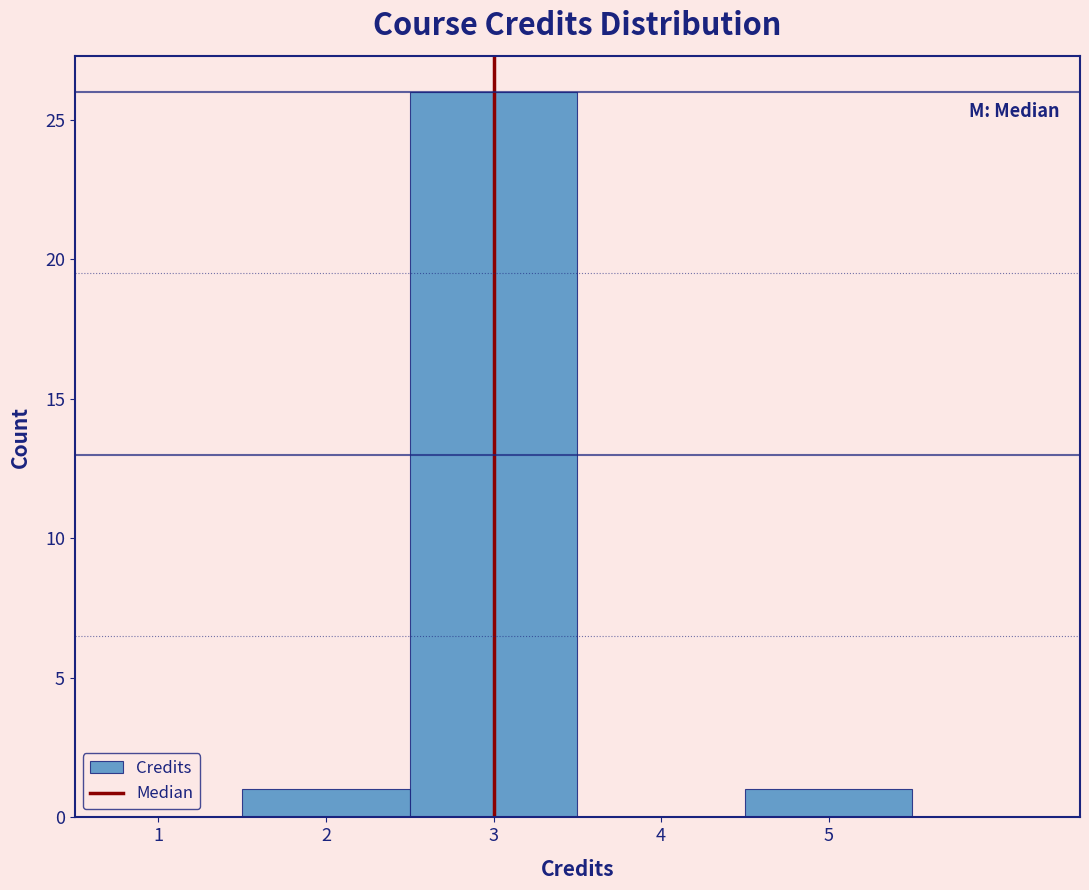

Reading left to right, list every bar in this chart as the range it spans on the x-axis followed by its height. The values are not printed on the chart, so give them approximately, as read against the axis.

1.5 to 2.5: 1
2.5 to 3.5: 26
3.5 to 4.5: 0
4.5 to 5.5: 1